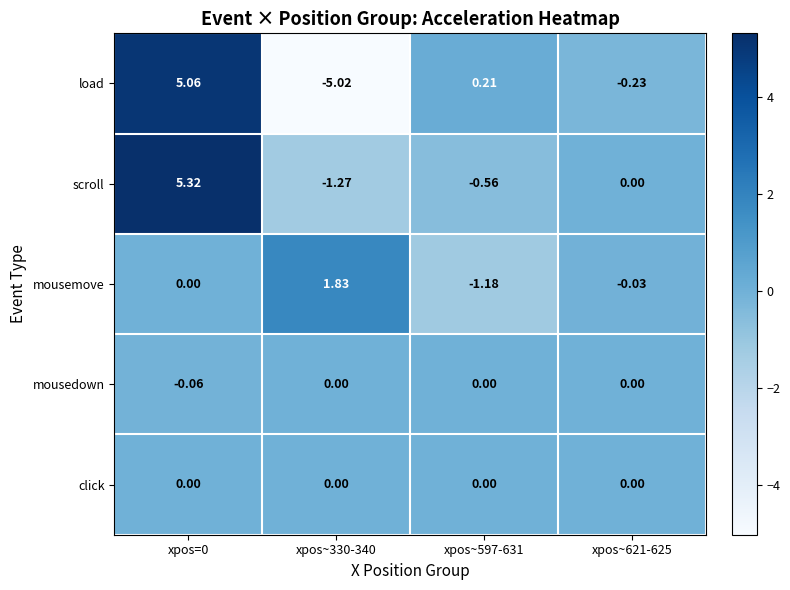

Is the value of mousemove at xpos~621-625 greater than the value of mousedown at xpos=0?

Yes